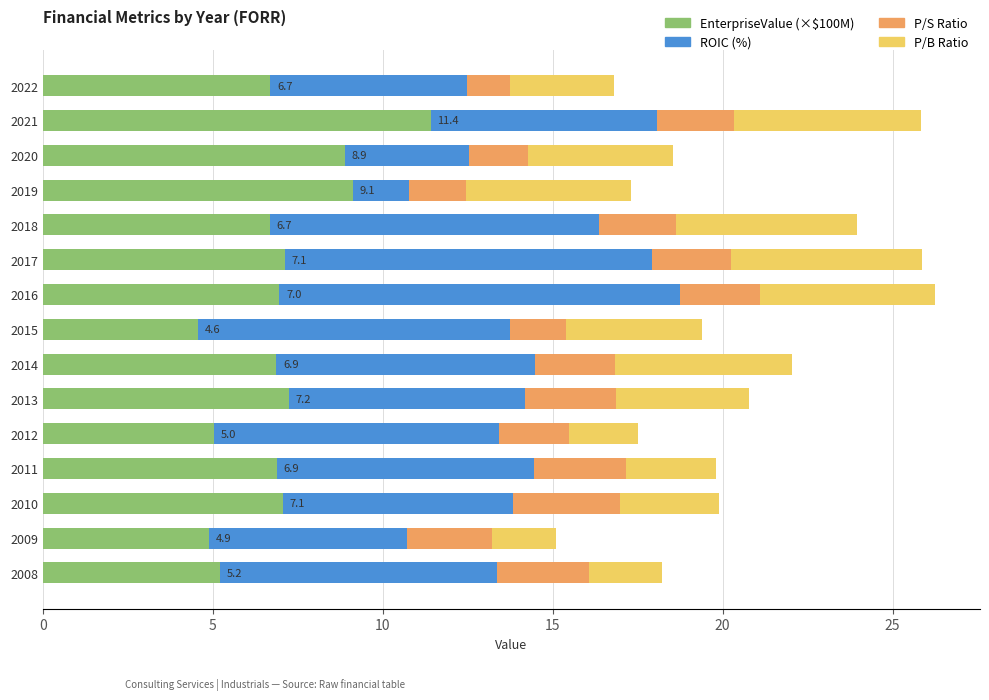

What is the maximum value for EnterpriseValue (×$100M)?

11.4